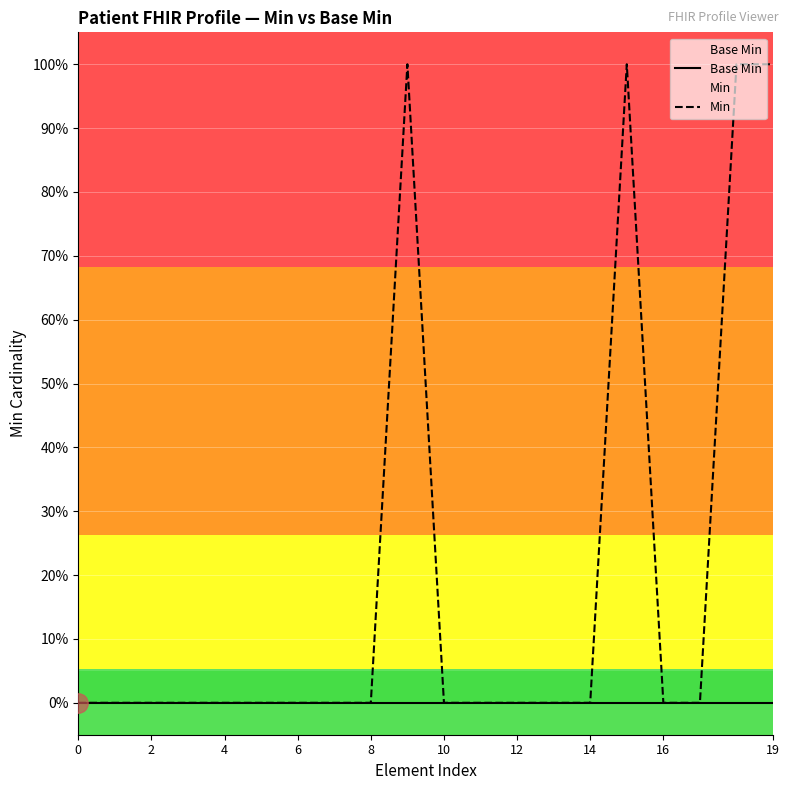

What are all the series names shown in the legend?

Base Min, Min